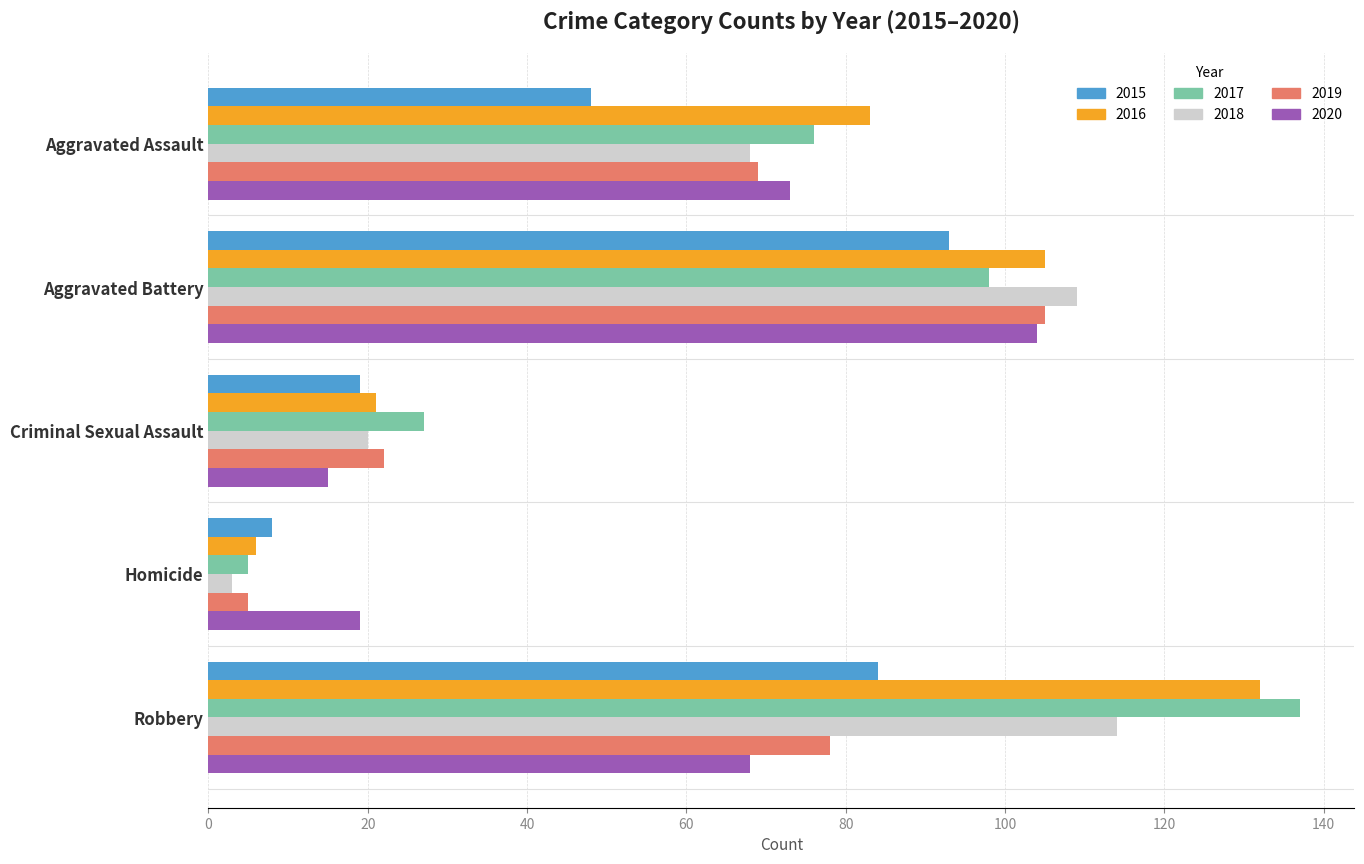

What is the total value across all series at Robbery?

613